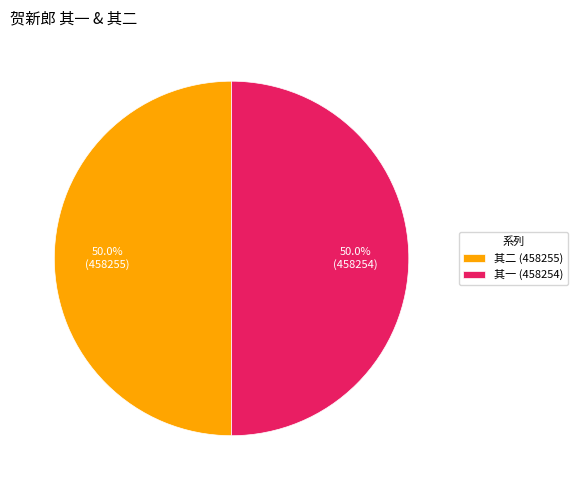

Combined, what portion of the pie is 其二 (458255) and 其一 (458254)?

100.0%